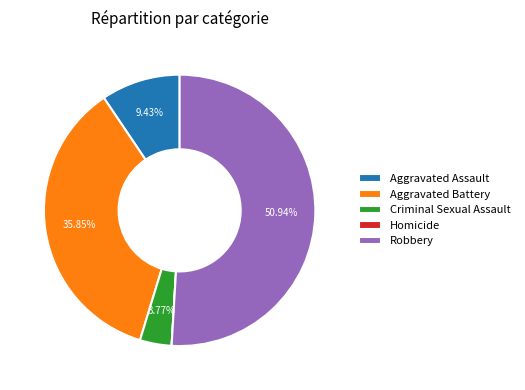

What percentage is the Criminal Sexual Assault slice, to the nearest percent?

4%